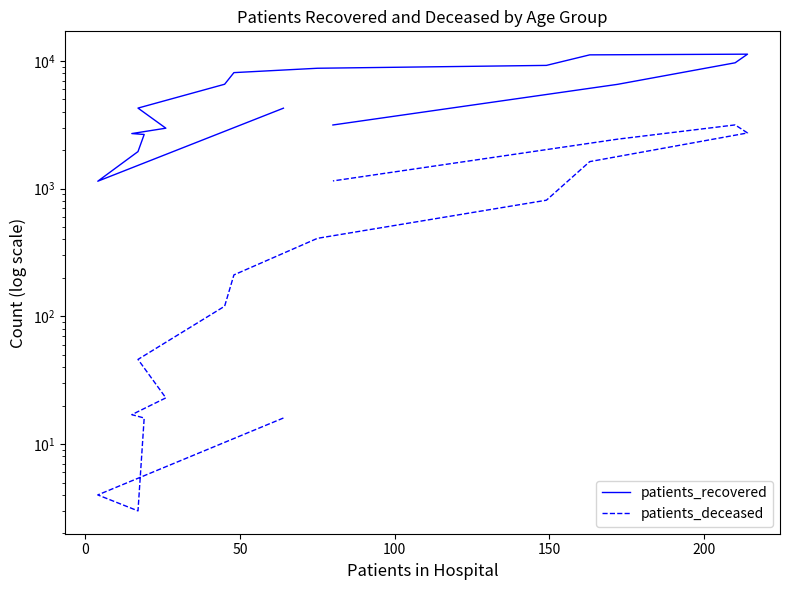

How many data points in patients_deceased are less than 211?

8